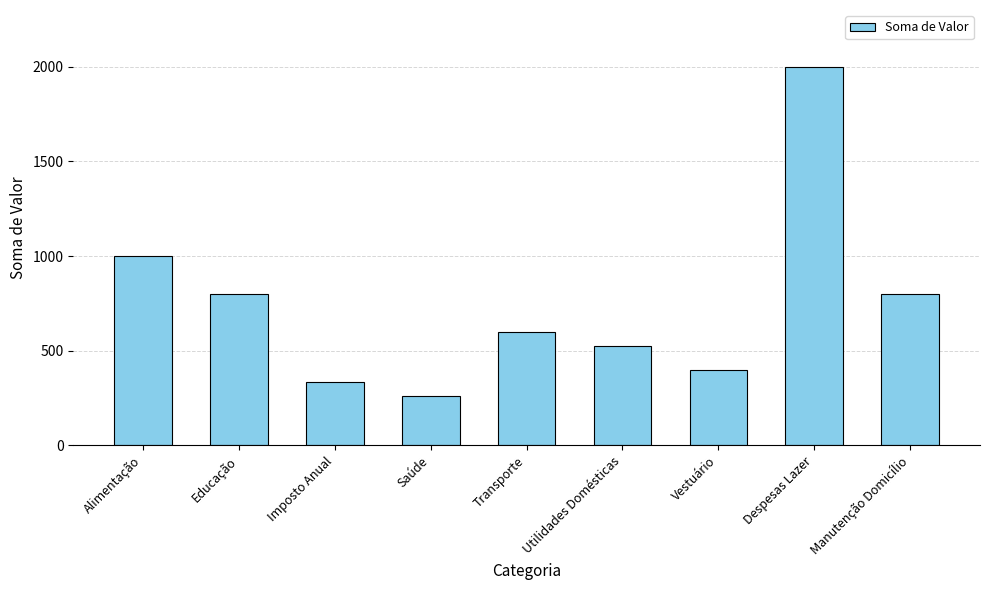

What is the change in value from Imposto Anual to Transporte?

+263.4